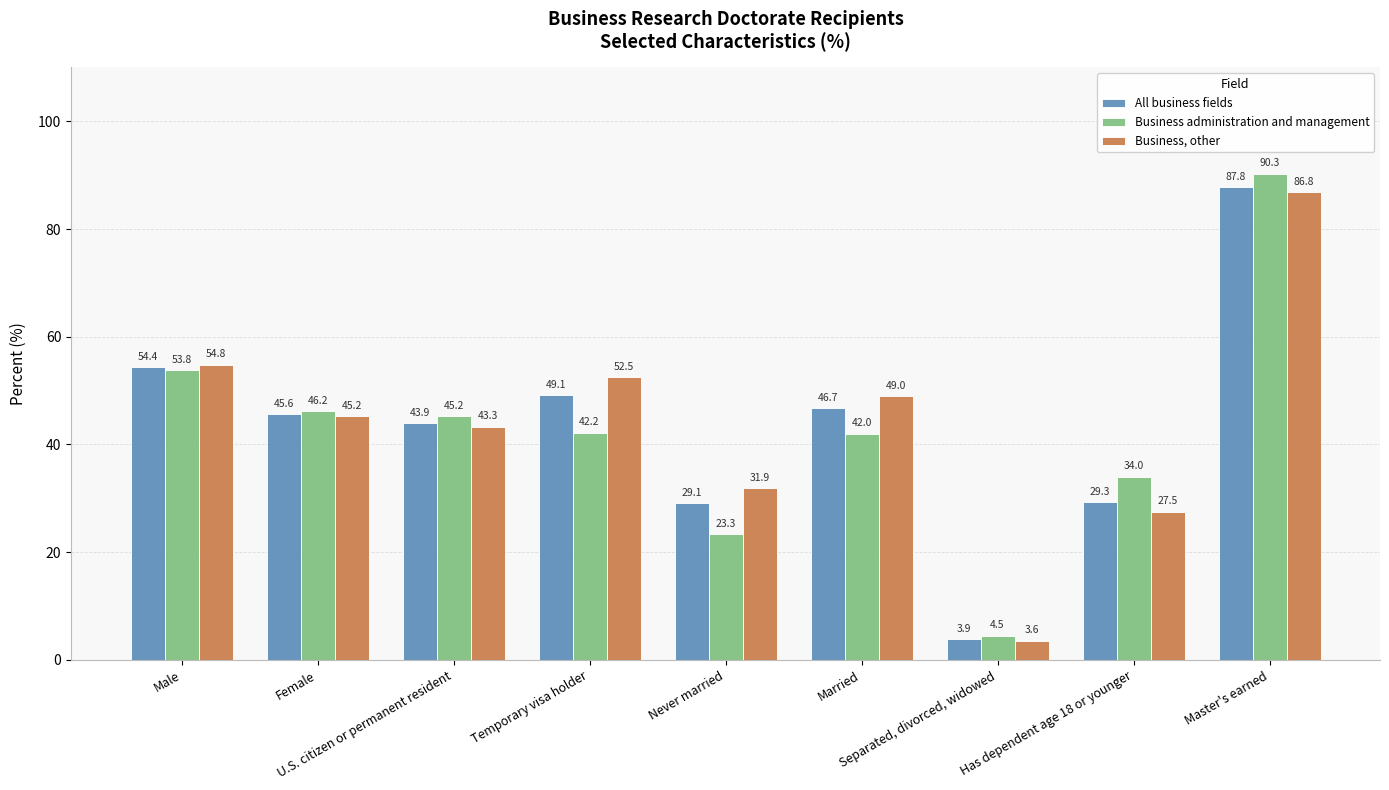

Is the value of Business administration and management at Master's earned greater than the value of All business fields at Master's earned?

Yes